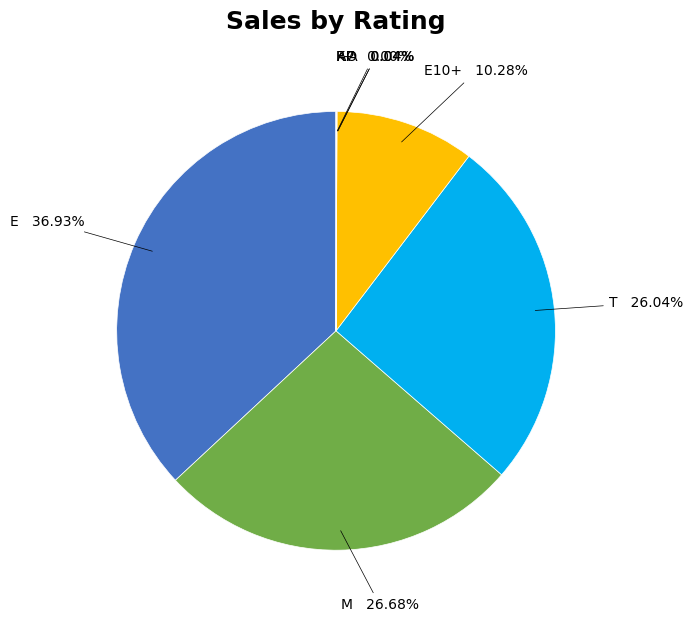

Does any single category account for the majority?

No